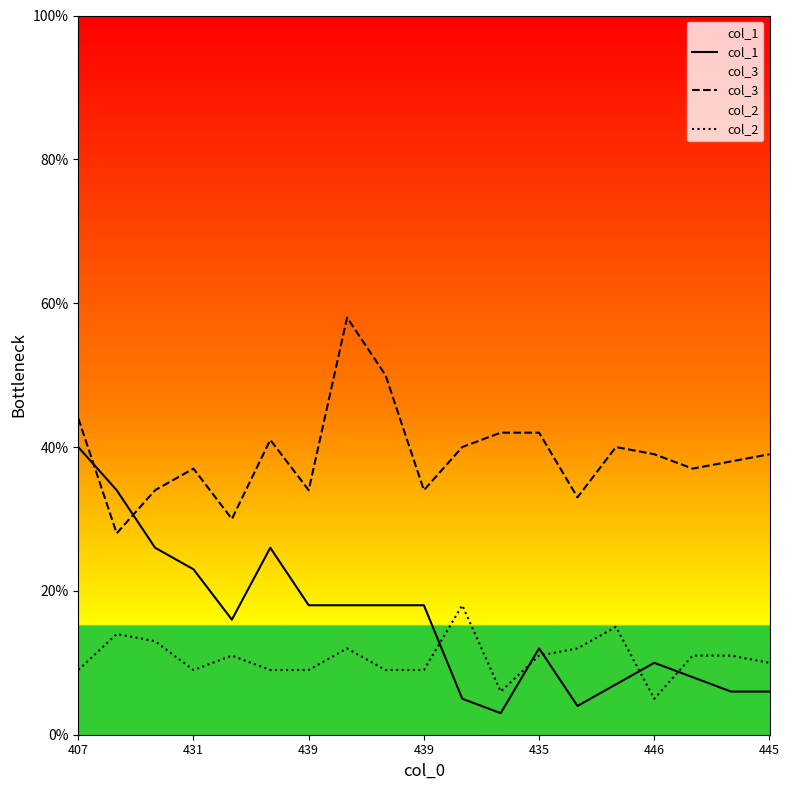

Which series ends up on top after the final intersection of col_2 and col_1?

col_2